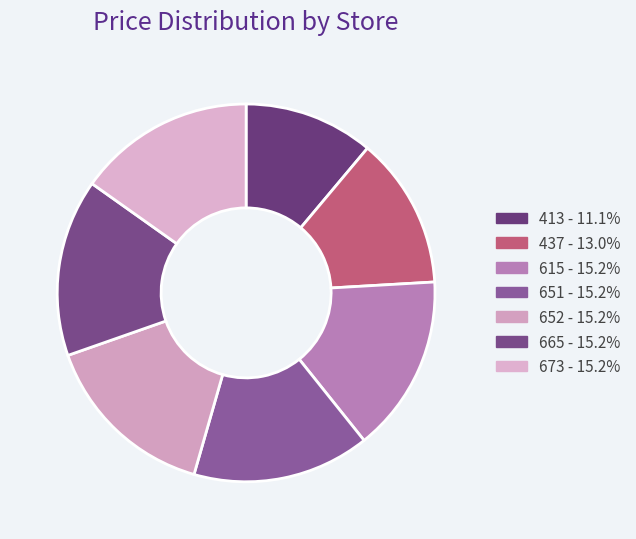

Count the number of slices in the pie.

7